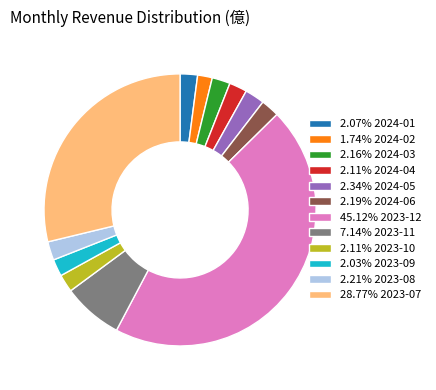

Is there a majority slice in this chart?

No